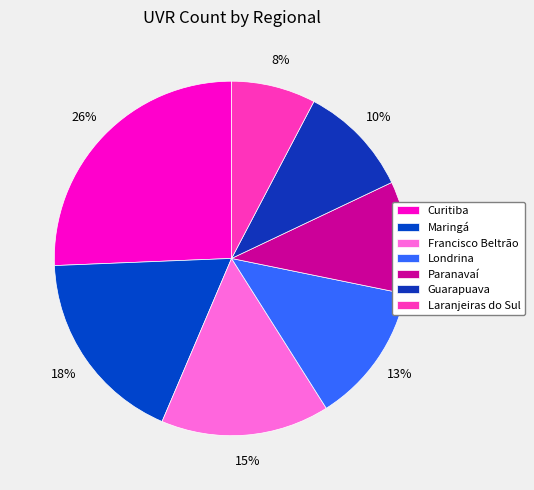

Is the sum of Francisco Beltrão and Guarapuava greater than half?

No